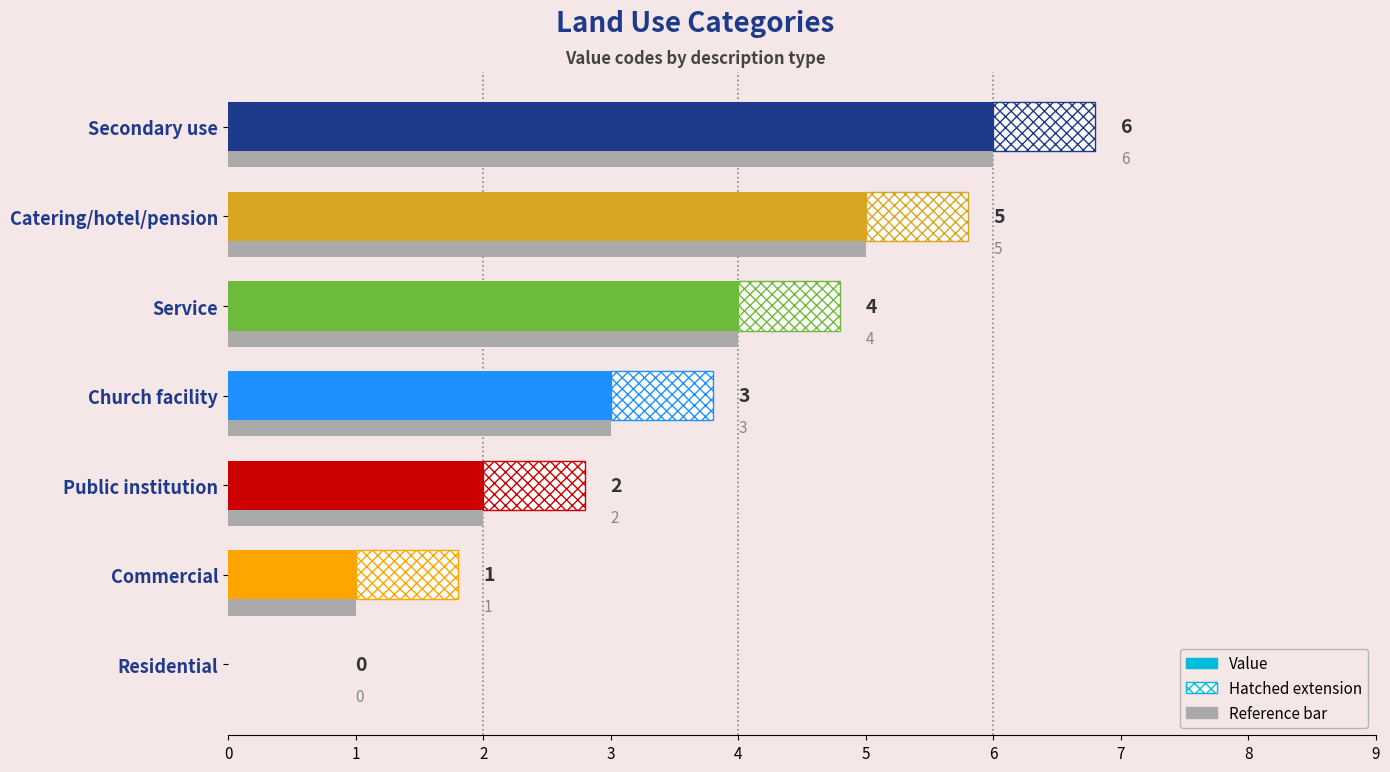

What is the sum of all values?

21